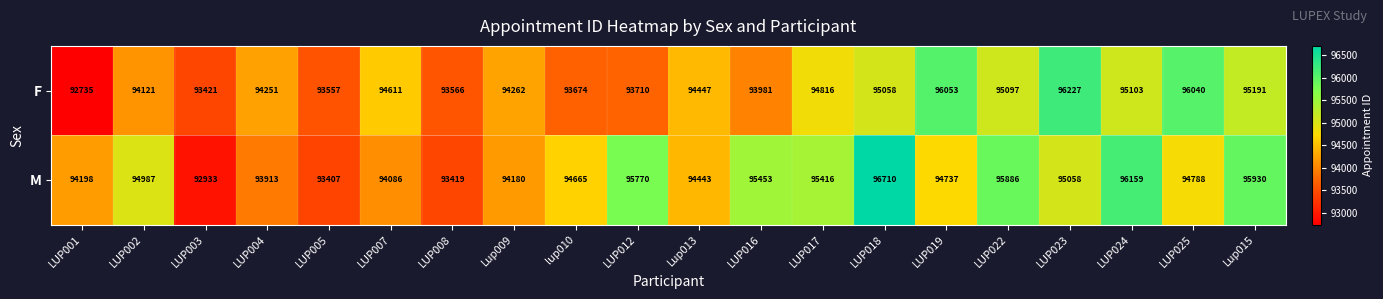

At which category is the sum across all series the highest?

LUP018